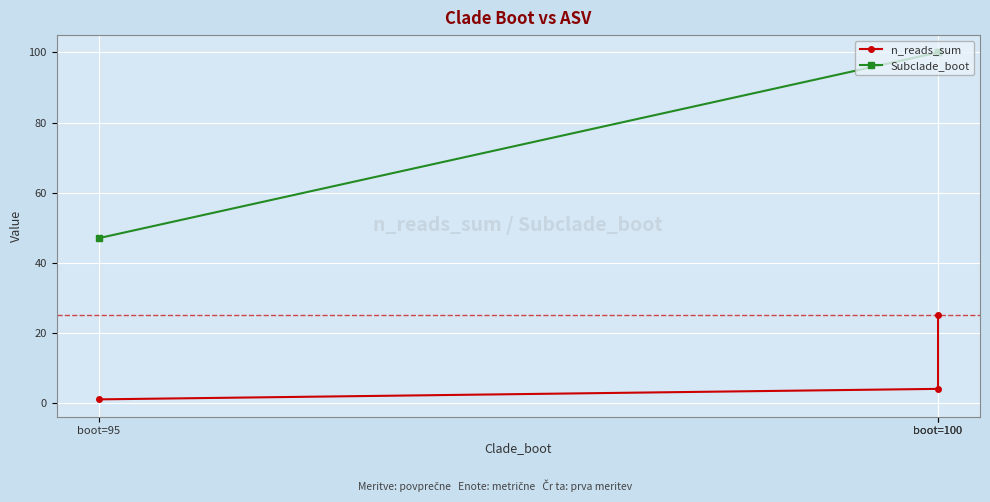

Which series has the widest spread of values?

Subclade_boot